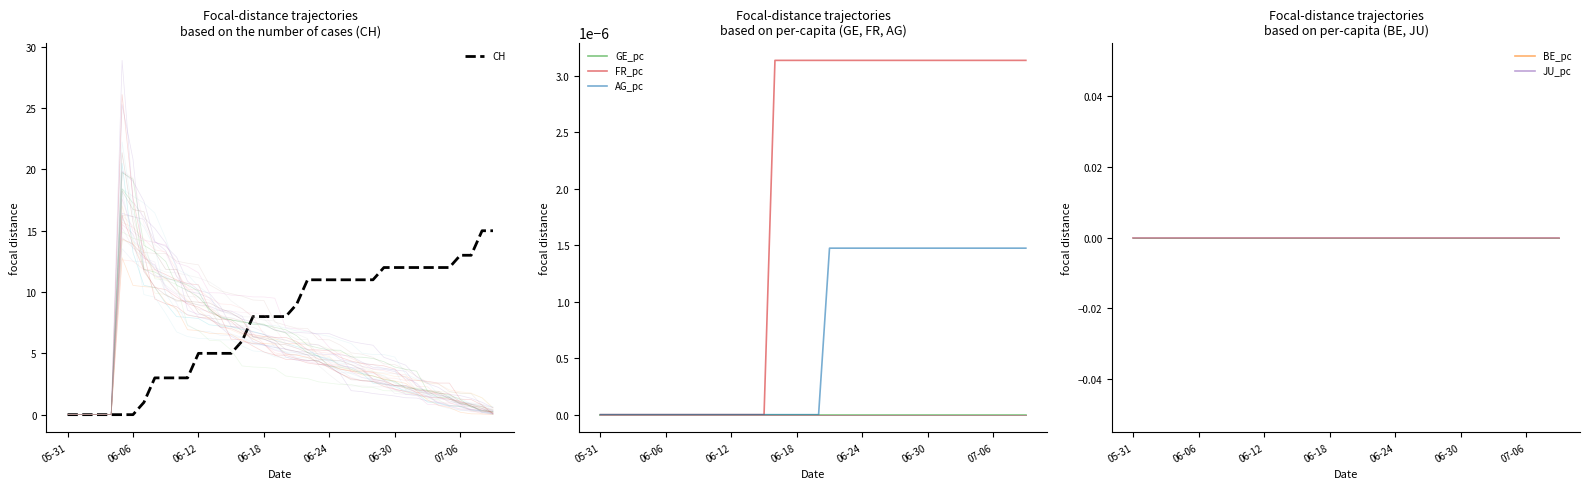

Rank the series by their maximum value, from highest to lowest.

CH, FR_pc, AG_pc, GE_pc, BE_pc, JU_pc